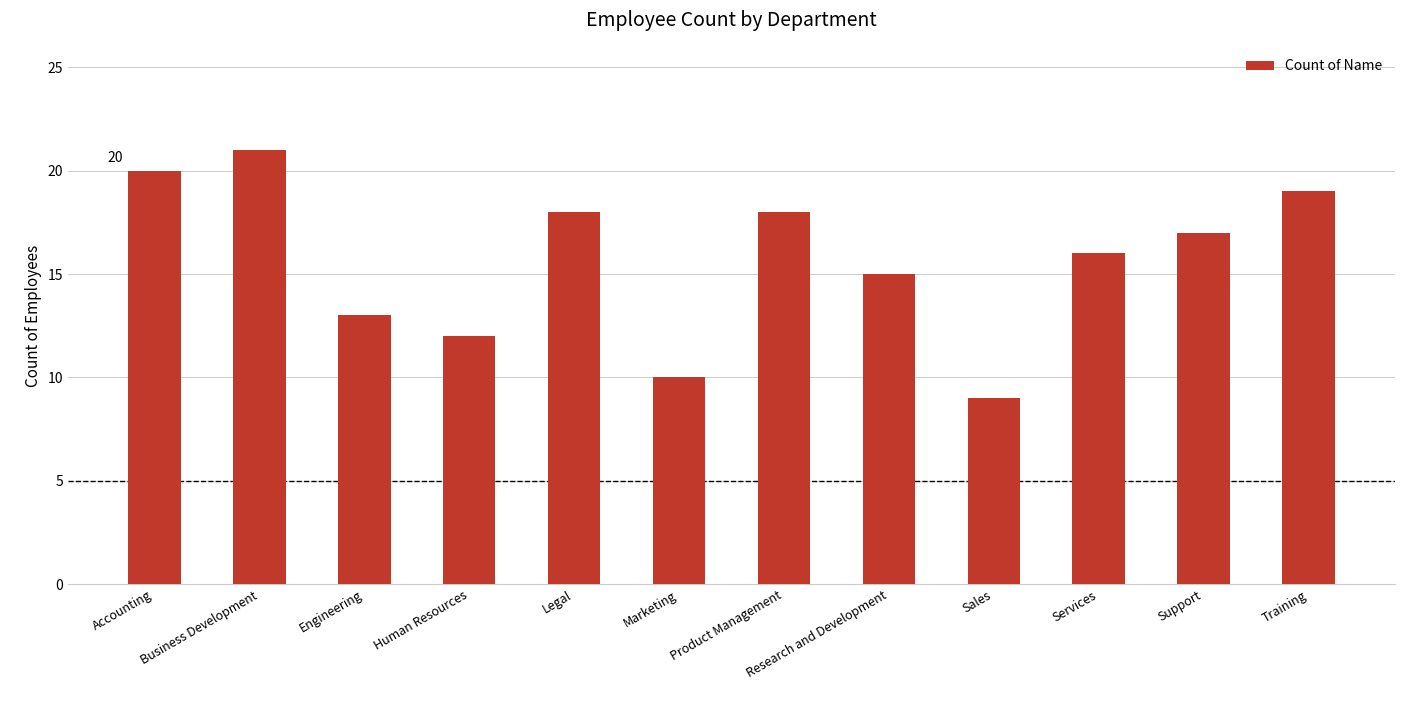

How many bars are there in total?

12